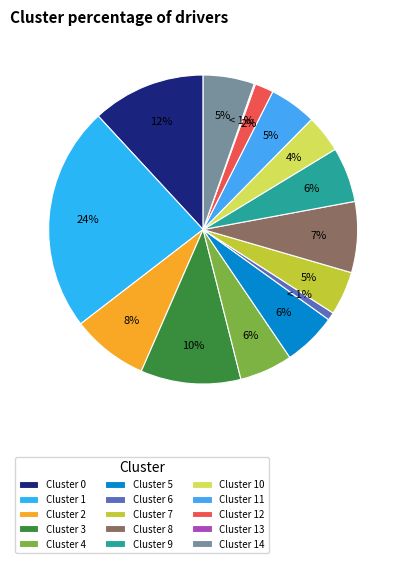

Rank the categories by value from highest to lowest.

1, 0, 3, 2, 8, 9, 5, 4, 14, 11, 7, 10, 12, 6, 13